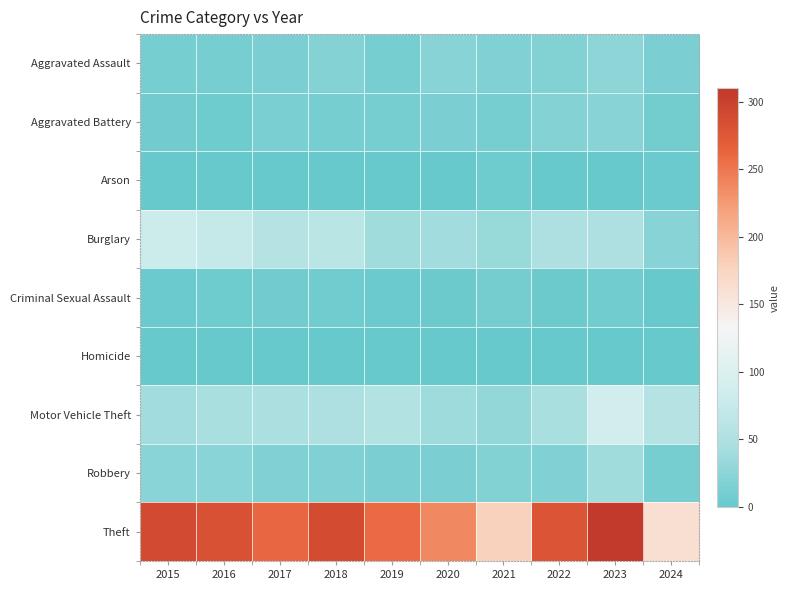

Reading left to right, list all the values displayed in this chart.

Aggravated Assault: 2015=11	2016=12	2017=14	2018=20	2019=12	2020=23	2021=18	2022=19	2023=26	2024=14
Aggravated Battery: 2015=8	2016=6	2017=13	2018=11	2019=12	2020=14	2021=12	2022=20	2023=23	2024=9
Arson: 2015=1	2016=0	2017=1	2018=0	2019=1	2020=0	2021=6	2022=0	2023=2	2024=3
Burglary: 2015=80	2016=73	2017=56	2018=62	2019=39	2020=40	2021=33	2022=50	2023=49	2024=22
Criminal Sexual Assault: 2015=3	2016=5	2017=8	2018=7	2019=3	2020=4	2021=10	2022=4	2023=7	2024=0
Homicide: 2015=1	2016=1	2017=1	2018=1	2019=0	2020=0	2021=1	2022=1	2023=0	2024=0
Motor Vehicle Theft: 2015=40	2016=45	2017=47	2018=50	2019=54	2020=37	2021=30	2022=45	2023=86	2024=56
Robbery: 2015=24	2016=24	2017=18	2018=17	2019=14	2020=14	2021=19	2022=18	2023=39	2024=12
Theft: 2015=290	2016=283	2017=261	2018=287	2019=259	2020=238	2021=179	2022=279	2023=308	2024=162